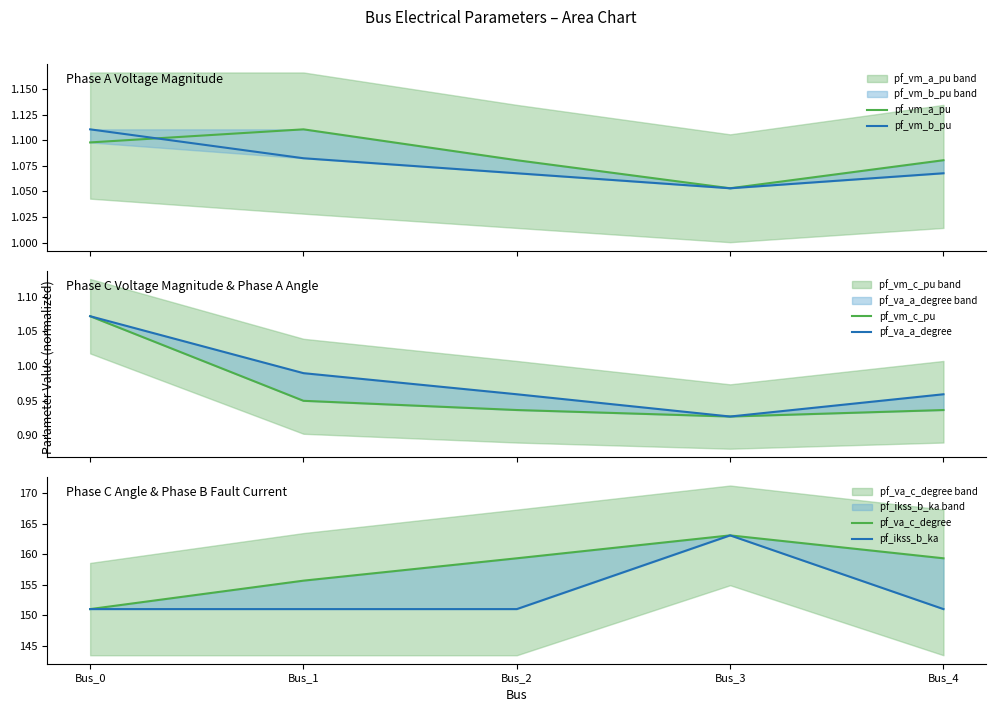

How many lines are shown in the chart?

6